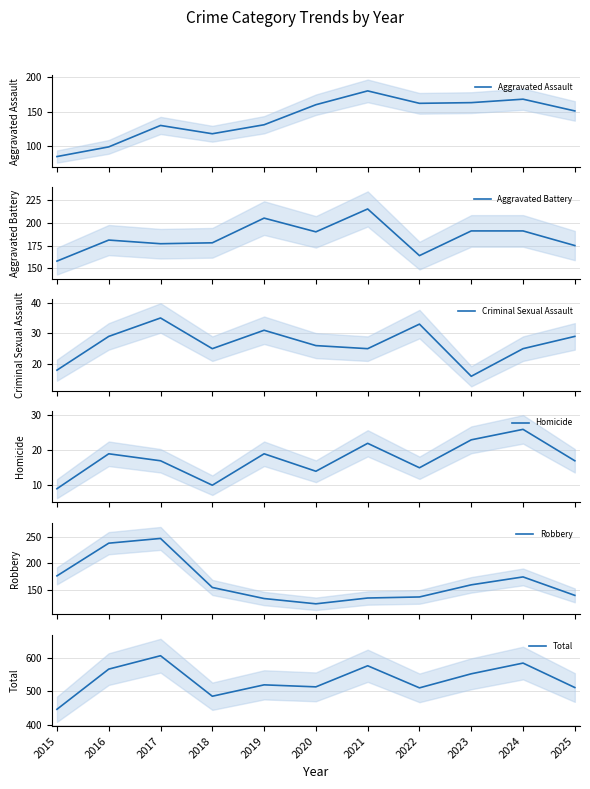

At which category does Homicide reach its first local peak?

2016